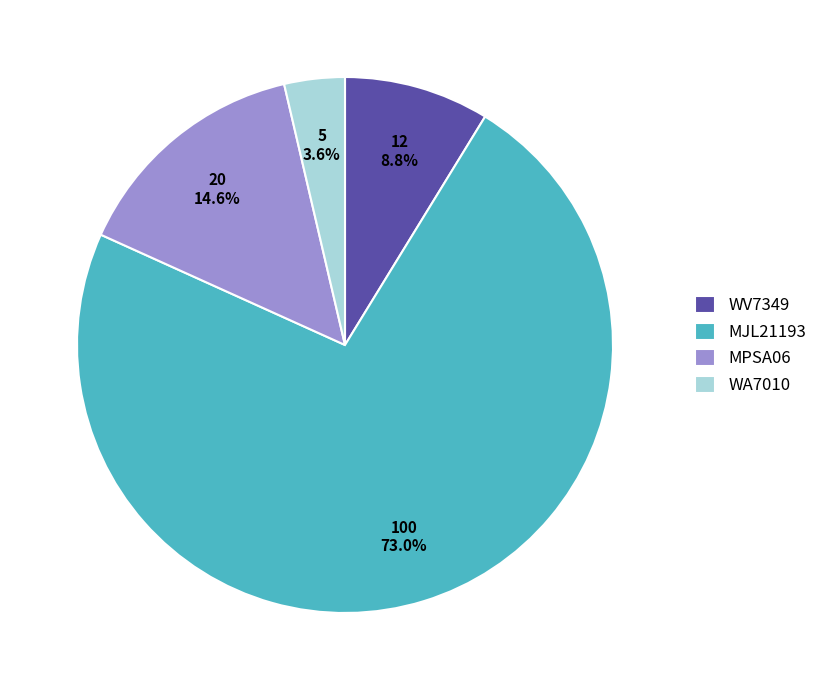

What is the total percentage of WV7349 and WA7010?

12.4%